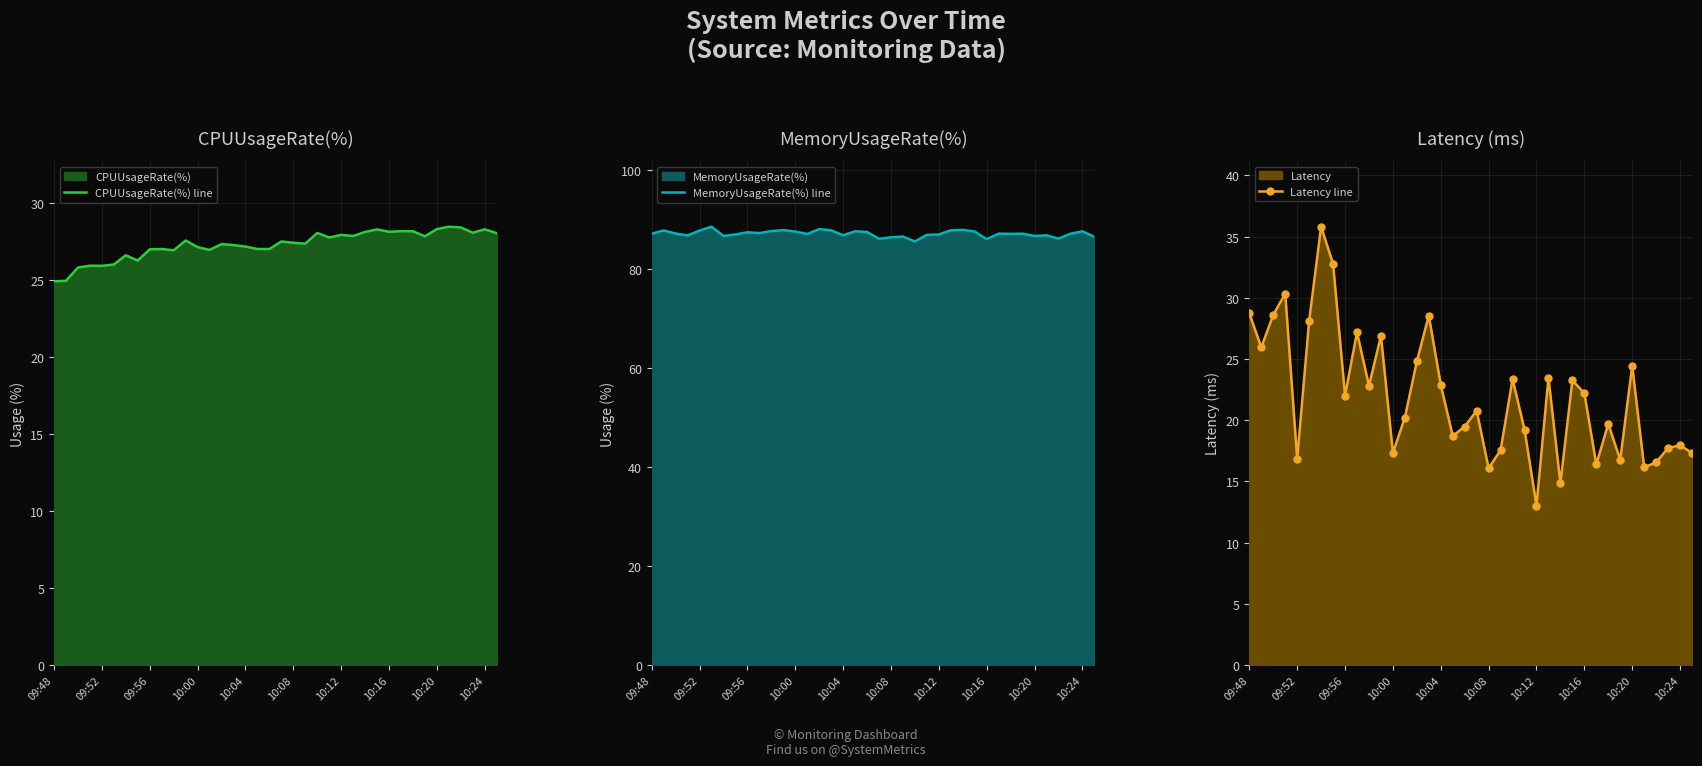

How many lines are shown in the chart?

3